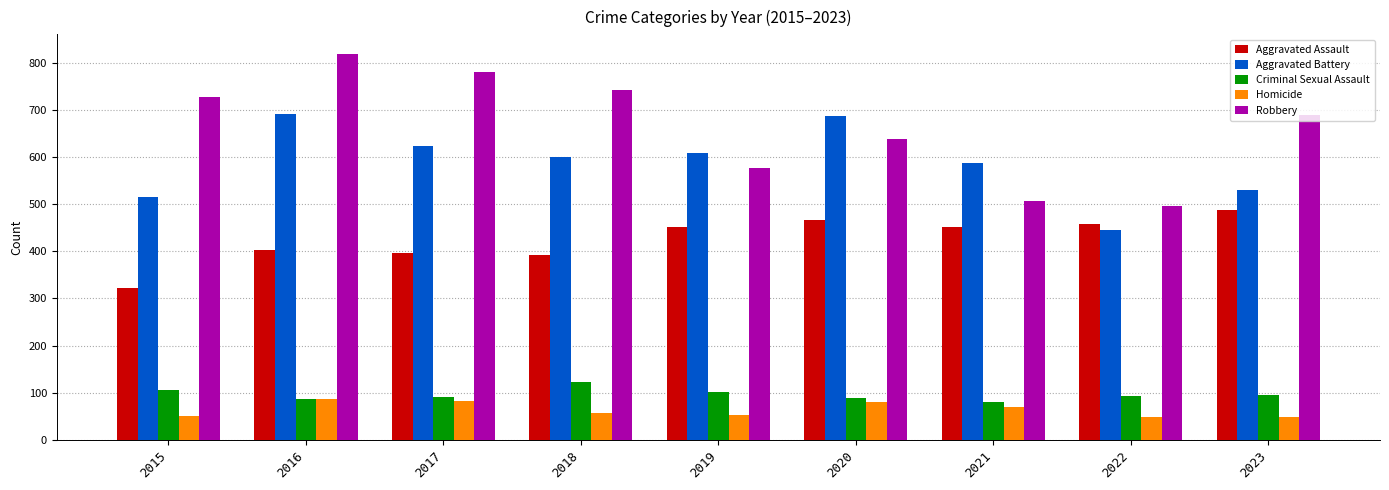

What is the value of the Homicide bar at the 3rd from the left?

82